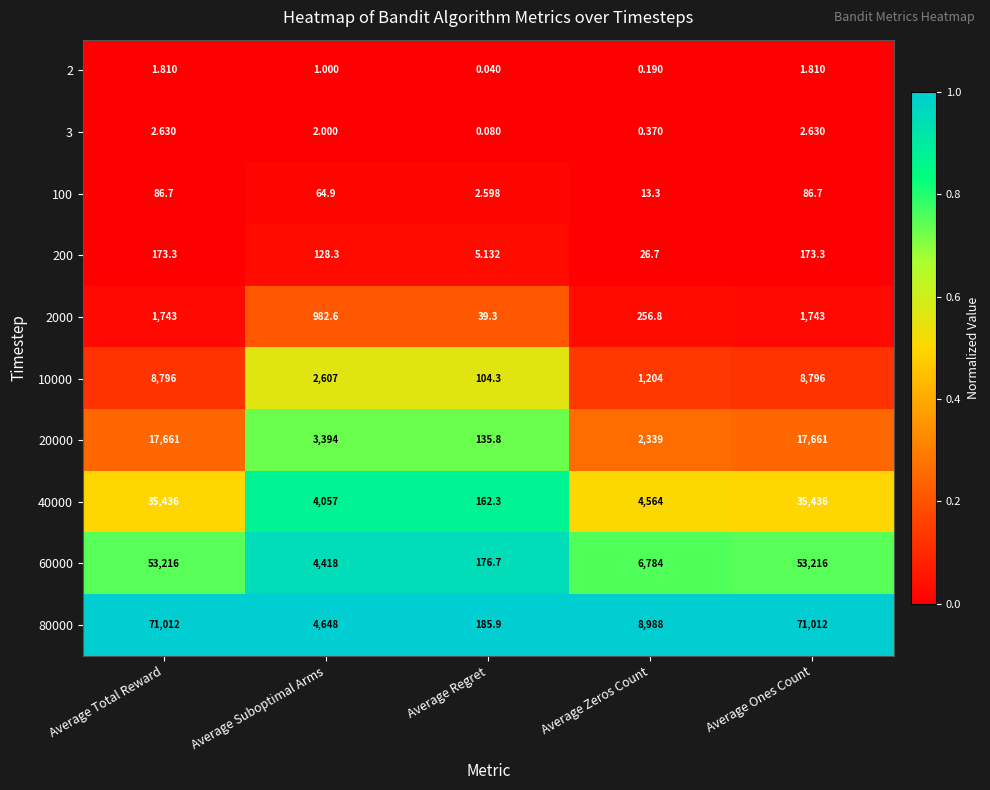

At which category does the chart reach its minimum across all series?

Average Regret